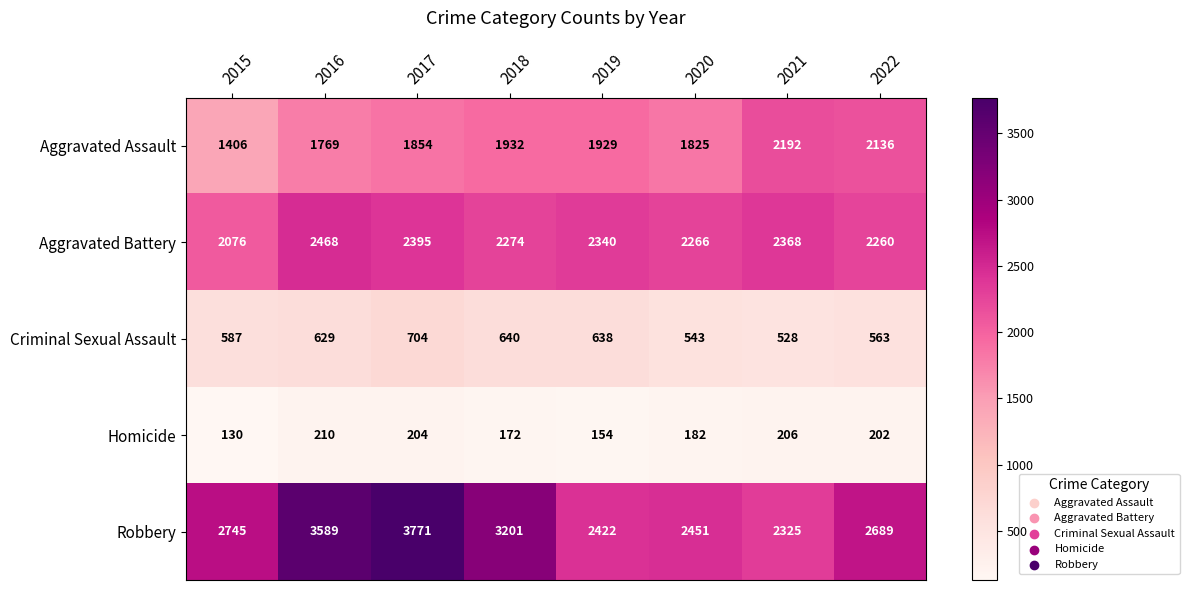

At which category is the sum across all series the highest?

2017